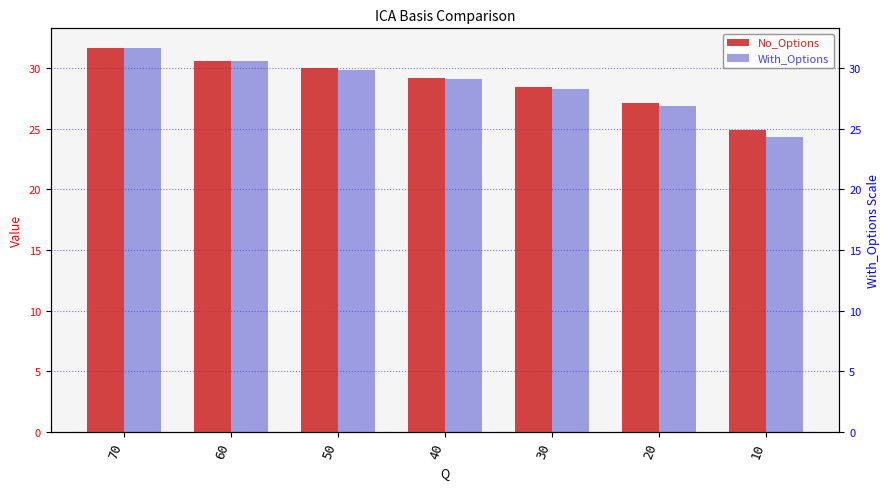

How many bars are there in each group?

2